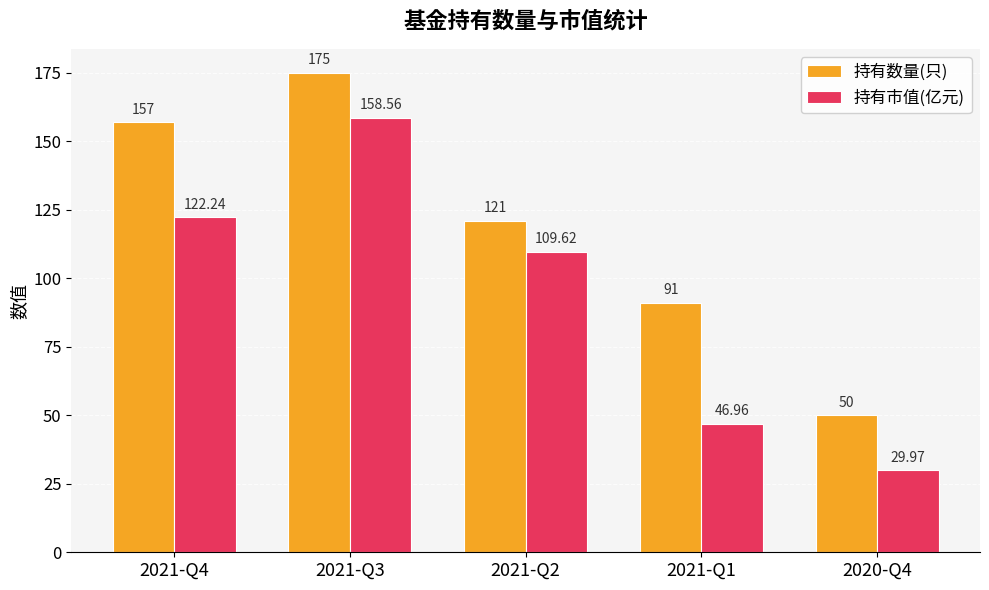

What is the spread (max minus min) of values at 2020-Q4?

20.0